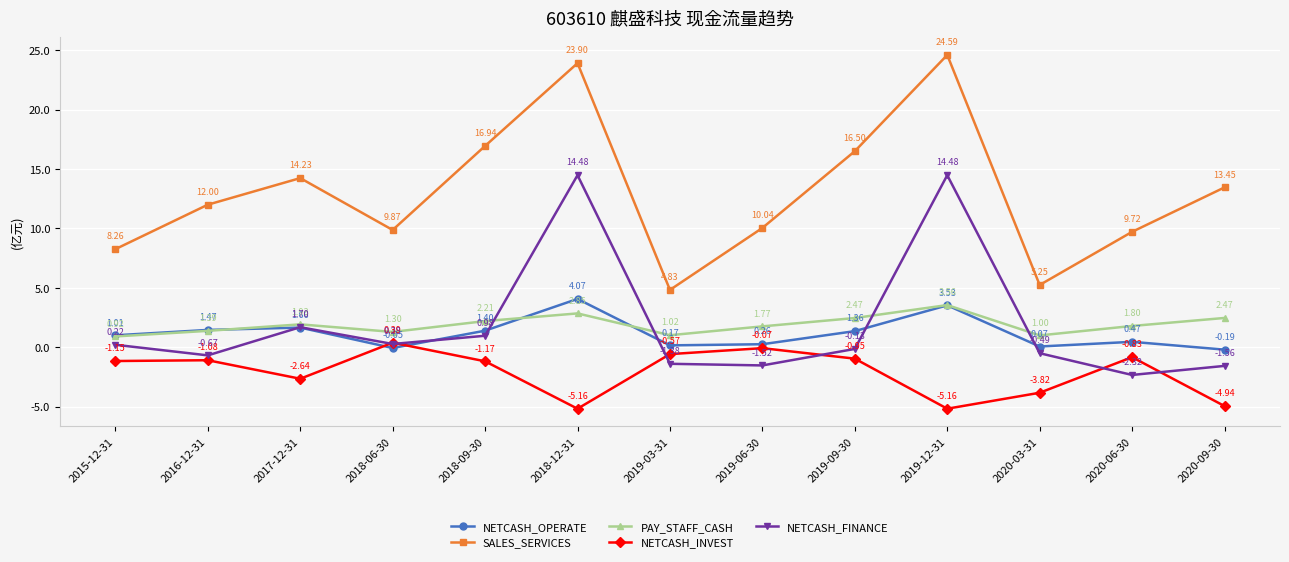

What is the label of the 6th point from the right?

2019-06-30